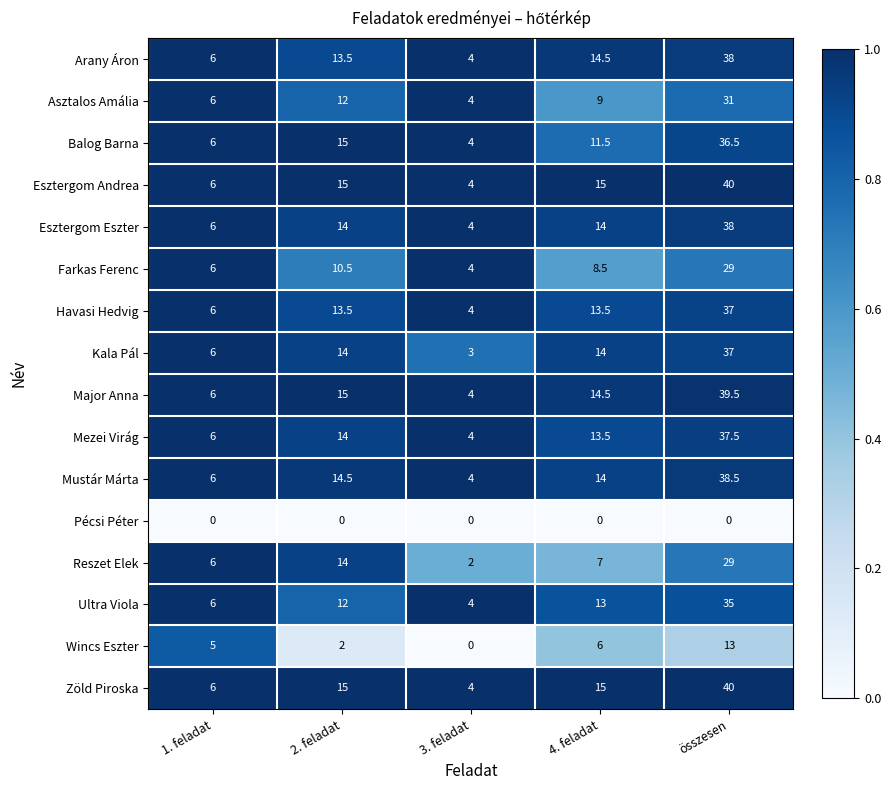

At which label is Reszet Elek closest to 15?

2. feladat